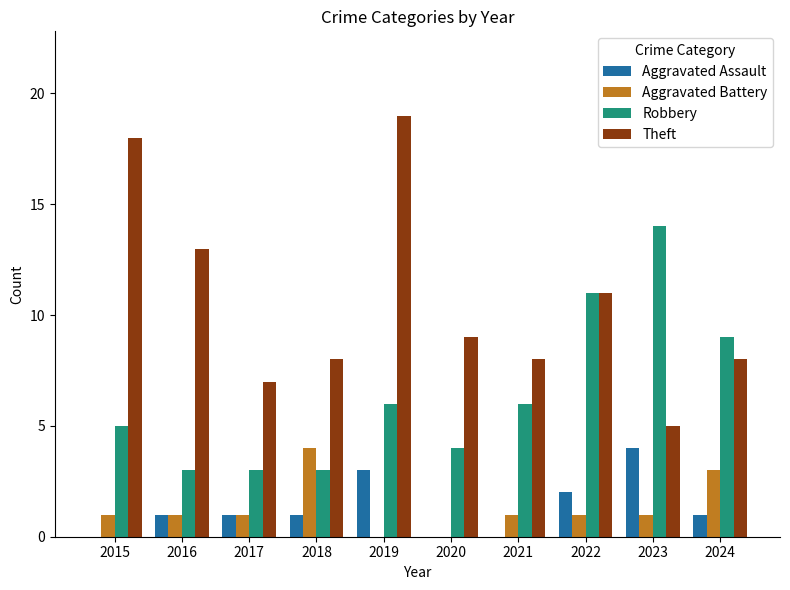

Reading right to left, extract all data points from this chart.

Aggravated Assault: 2024=1	2023=4	2022=2	2021=0	2020=0	2019=3	2018=1	2017=1	2016=1	2015=0
Aggravated Battery: 2024=3	2023=1	2022=1	2021=1	2020=0	2019=0	2018=4	2017=1	2016=1	2015=1
Robbery: 2024=9	2023=14	2022=11	2021=6	2020=4	2019=6	2018=3	2017=3	2016=3	2015=5
Theft: 2024=8	2023=5	2022=11	2021=8	2020=9	2019=19	2018=8	2017=7	2016=13	2015=18